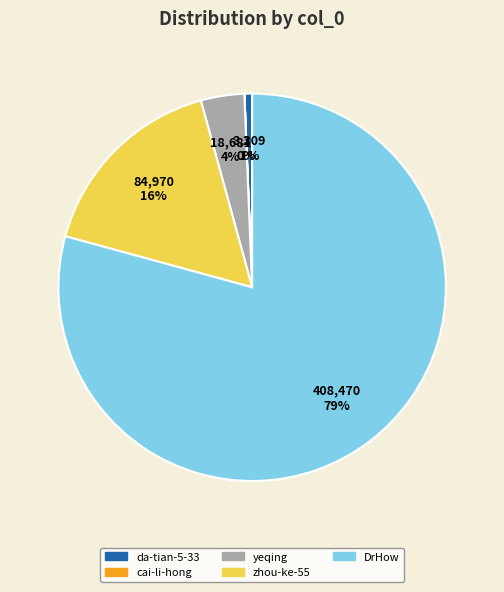

The DrHow slice represents 69% of the pie. True or false?

False